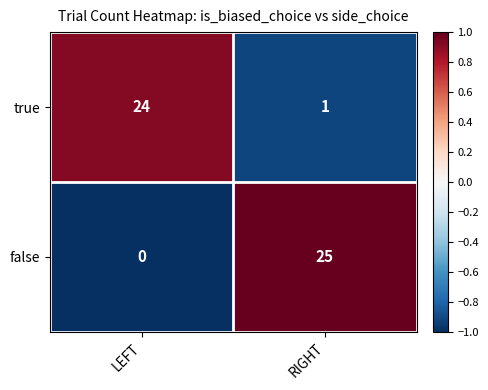

The false series shows 12 at LEFT. True or false?

False